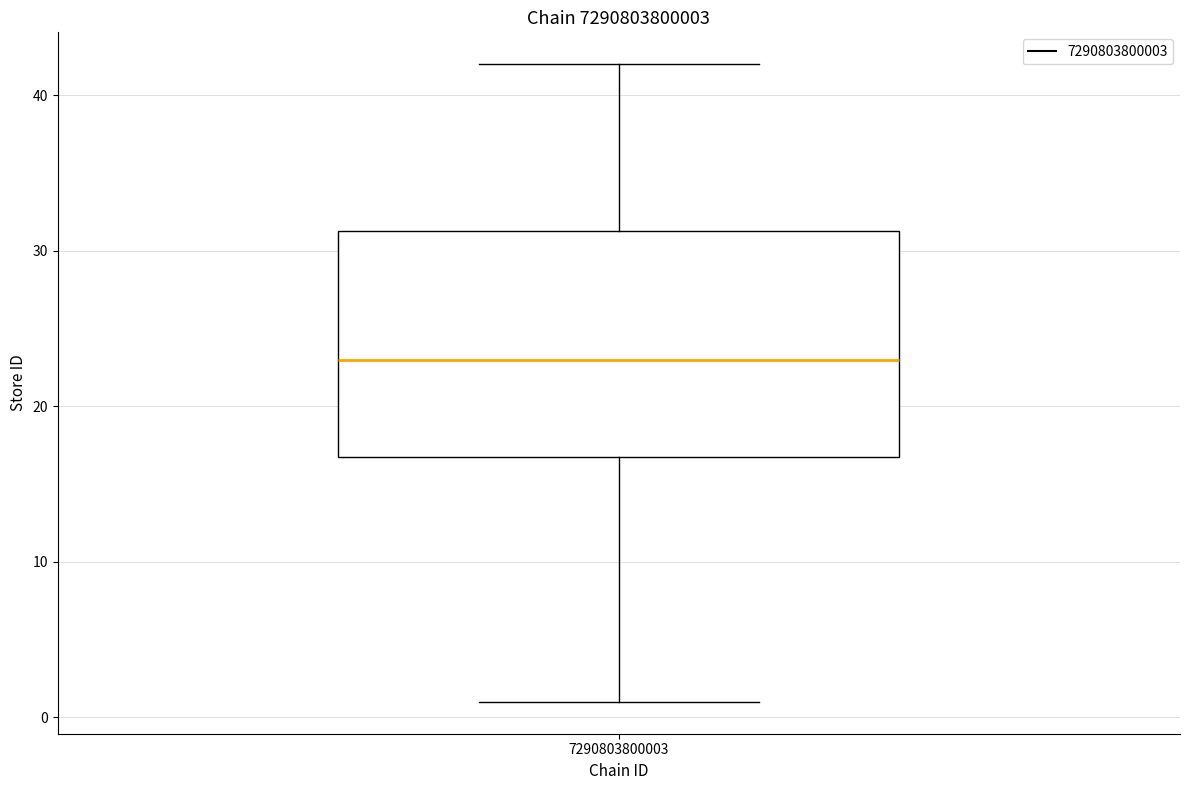

Transcribe this box plot: give where the median line is, the range the box spans, and where the two whiskers end, as read against the y-axis. The values are not printed on the chart, so give them approximately, as read against the axis.

median 23, box 17 to 31, whiskers 1 to 42